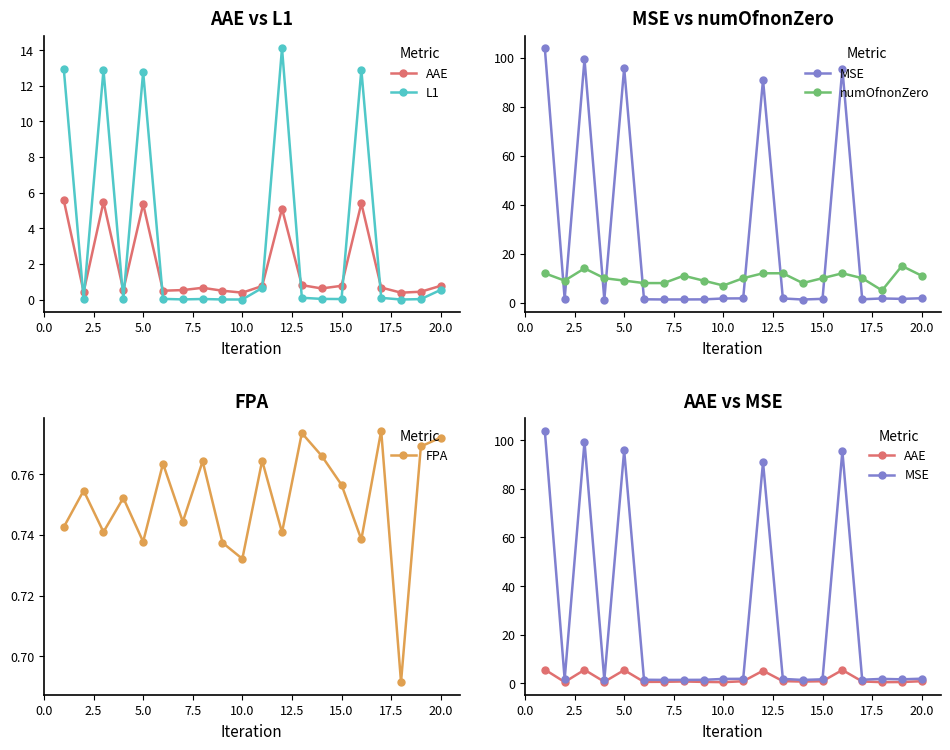

What is the difference between the maximum and minimum values in the AAE series?

5.2